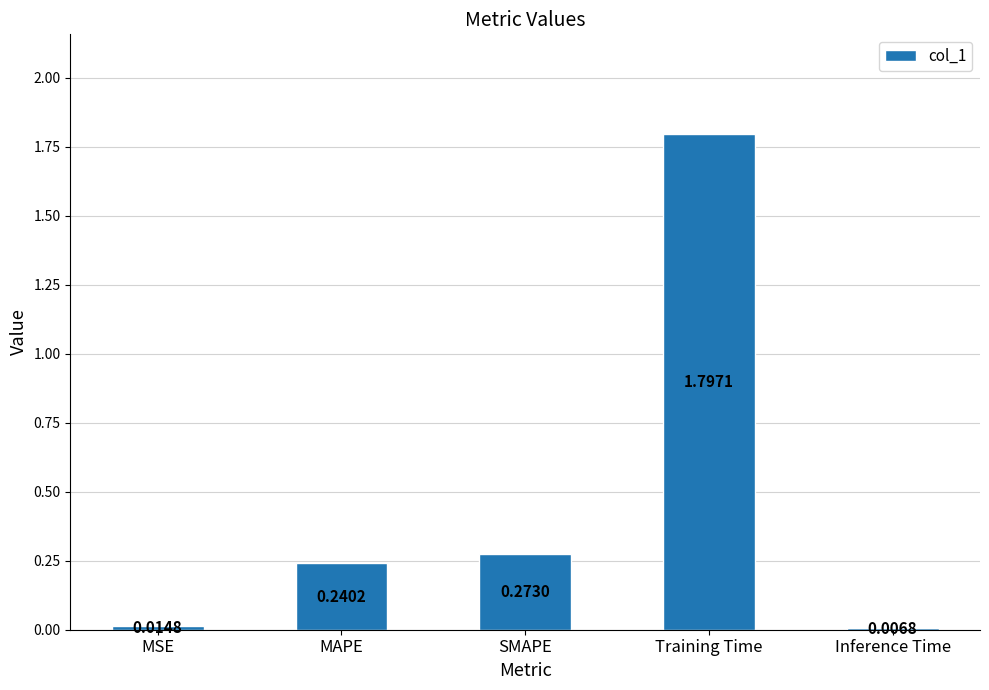

Where is the data nearest to the value 0?

Inference Time